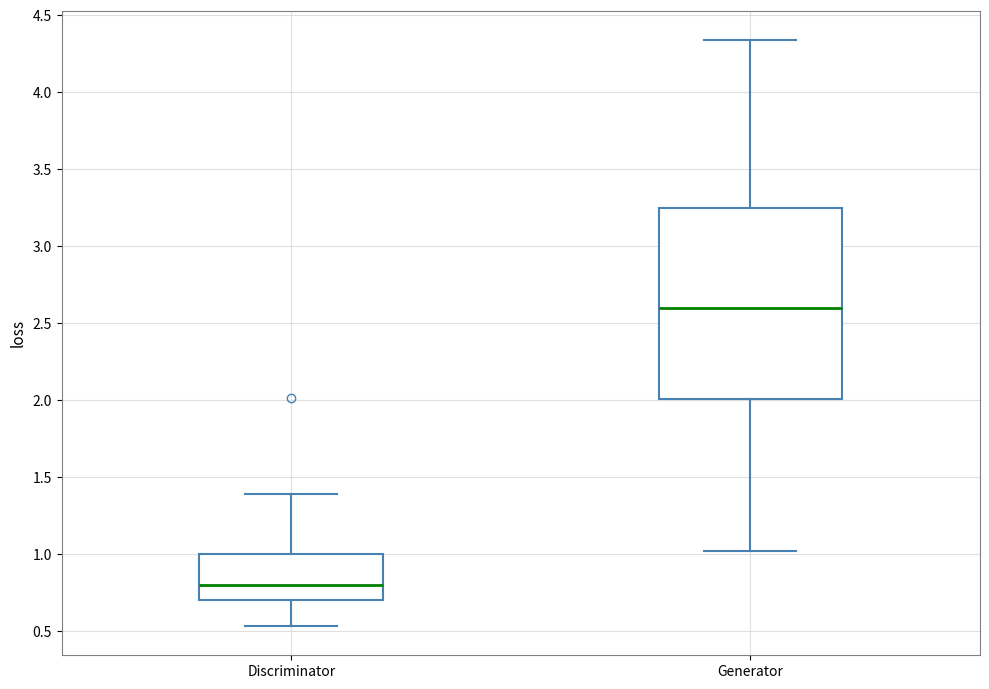

Where does the median line of the box for Discriminator sit on the y-axis? The values are not printed on the chart, so give them approximately, as read against the axis.

0.80